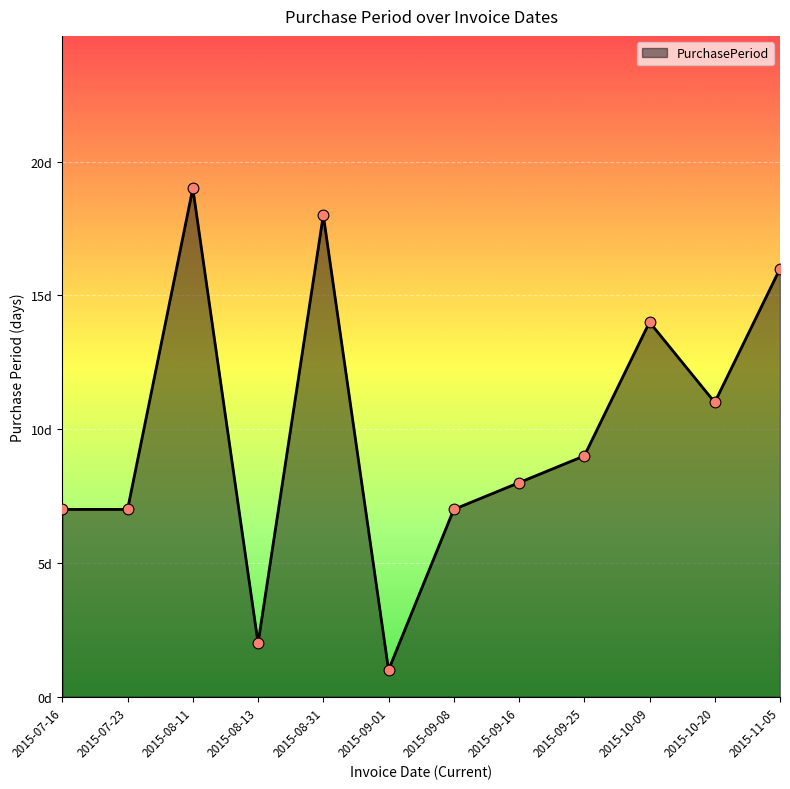

Between 2015-09-01 and 2015-09-08, which is larger?

2015-09-08